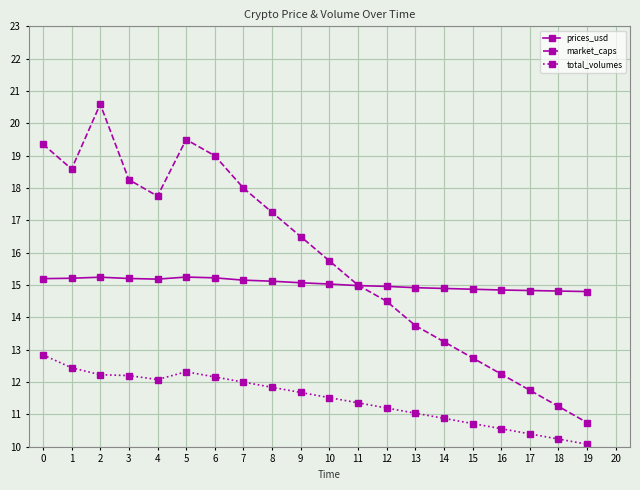

What is the total value across all series at 14?

39.0